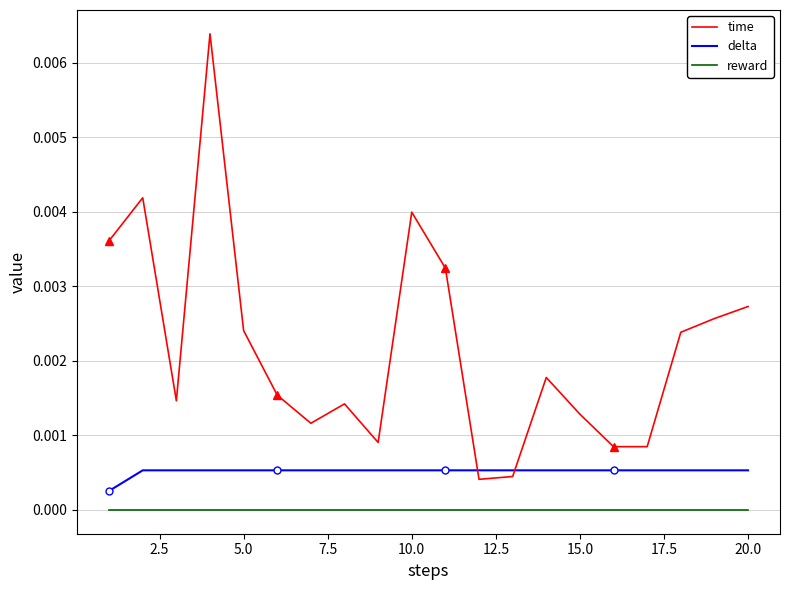

True or false: reward and time intersect in this chart.

False